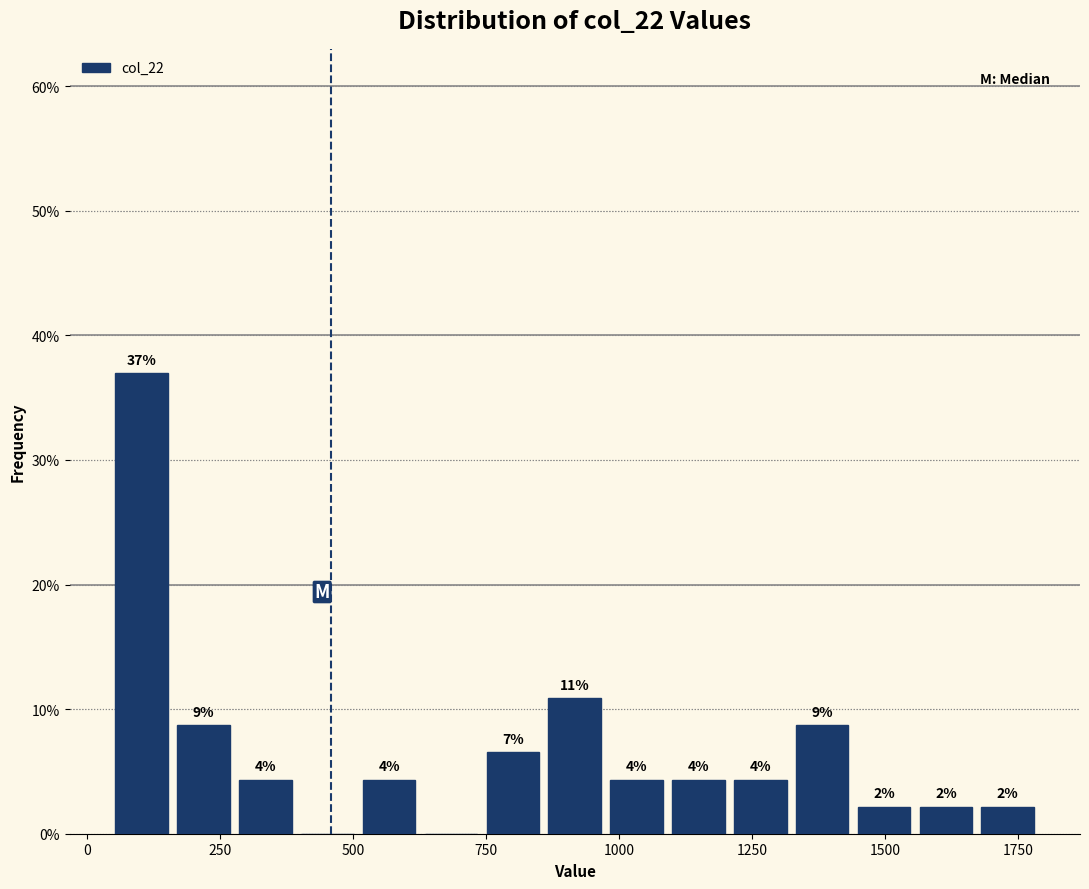

Around what value on the x-axis is the tallest bar? Give the approximate position of its centre, as read against the axis.

100